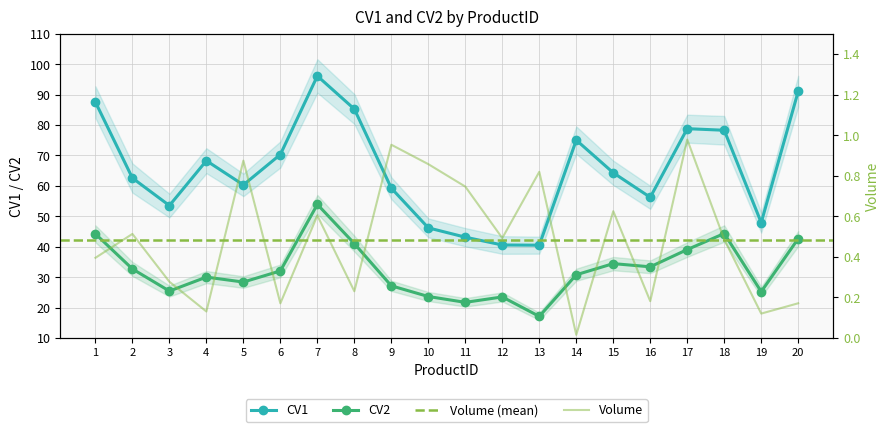

True or false: Volume and CV2 intersect in this chart.

False